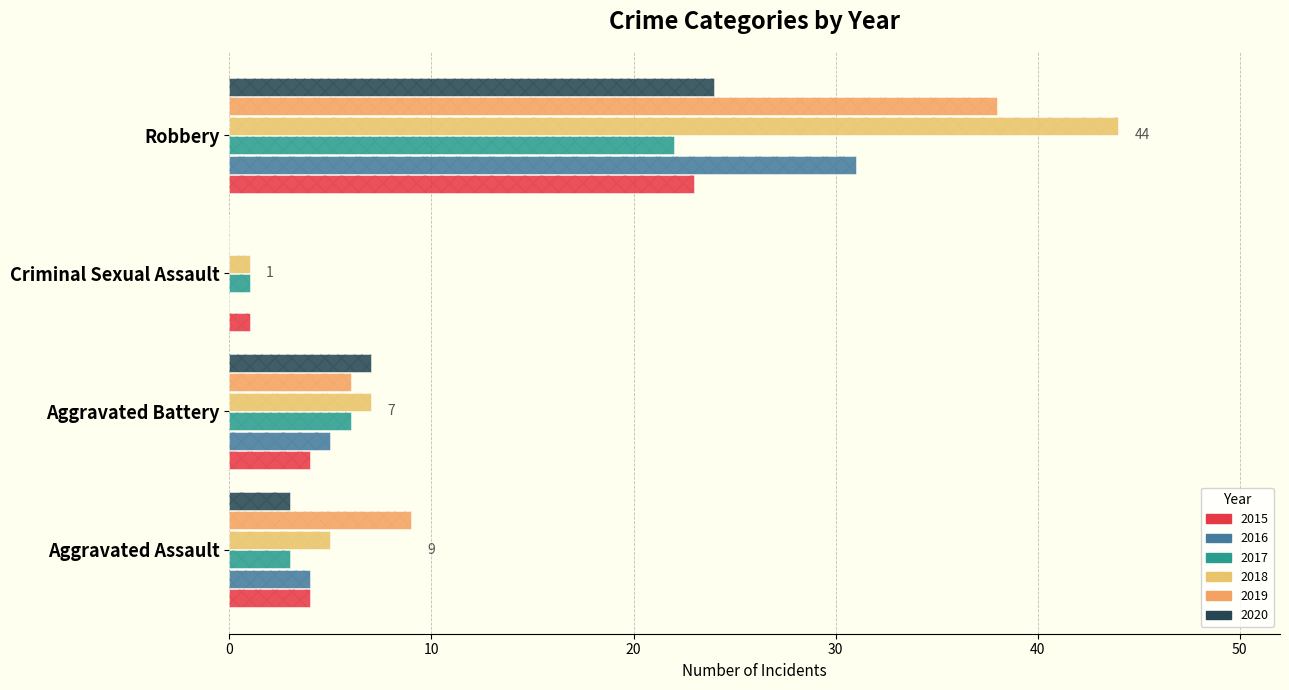

What is the label of the 1st bar from the right?

Robbery